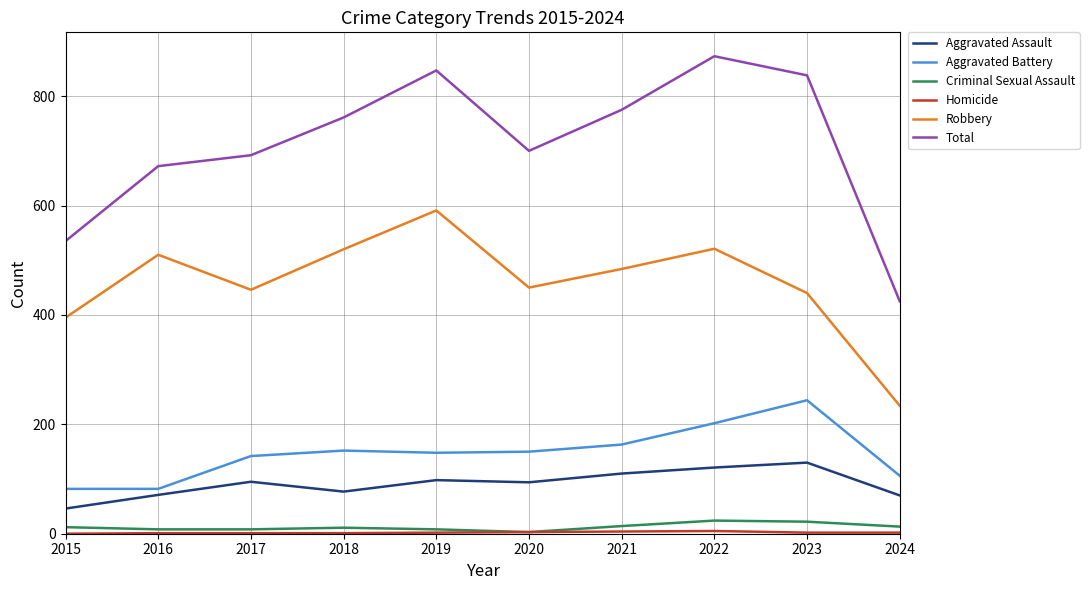

At which label does Total reach its minimum?

2024